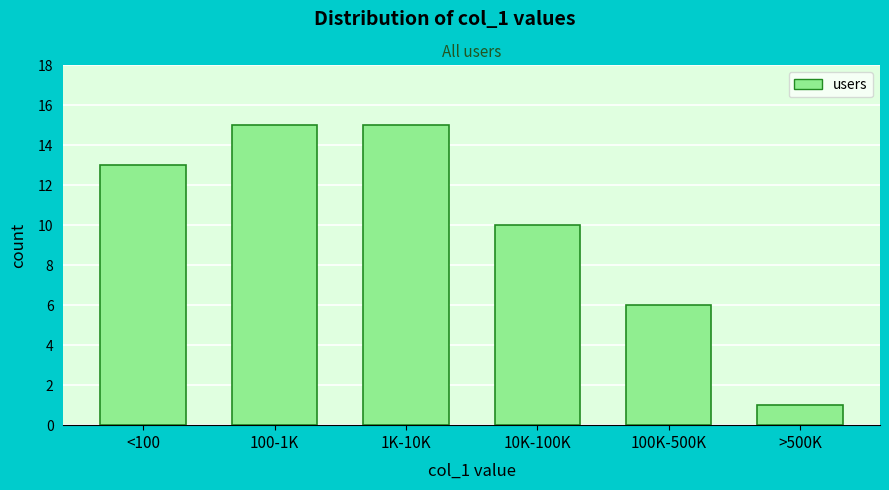

Reading left to right, list all the values displayed in this chart.

13	15	15	10	6	1